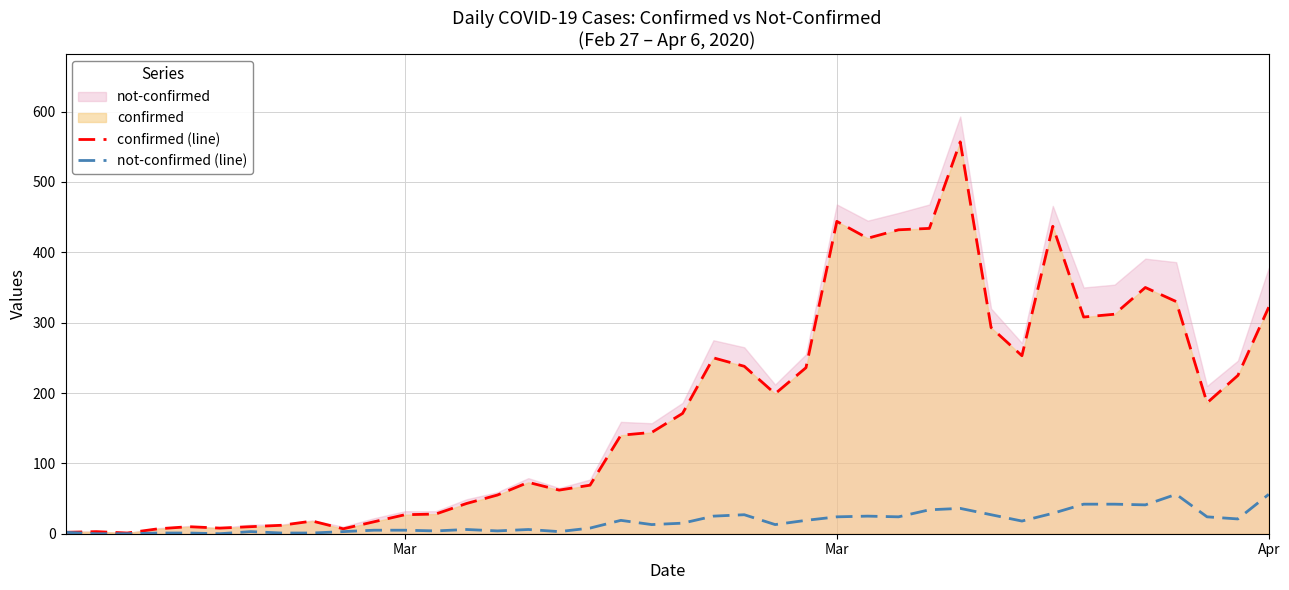

Which series has the largest range (max minus min)?

confirmed (line)